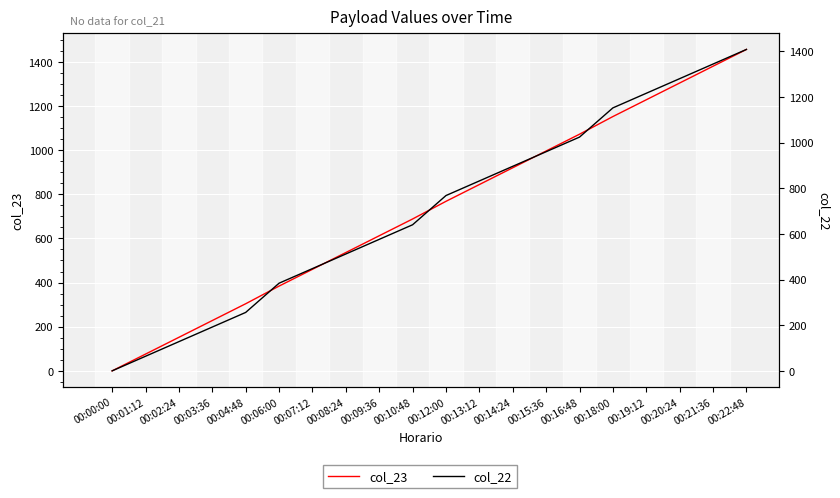

What is the average value of the col_22 series?

704